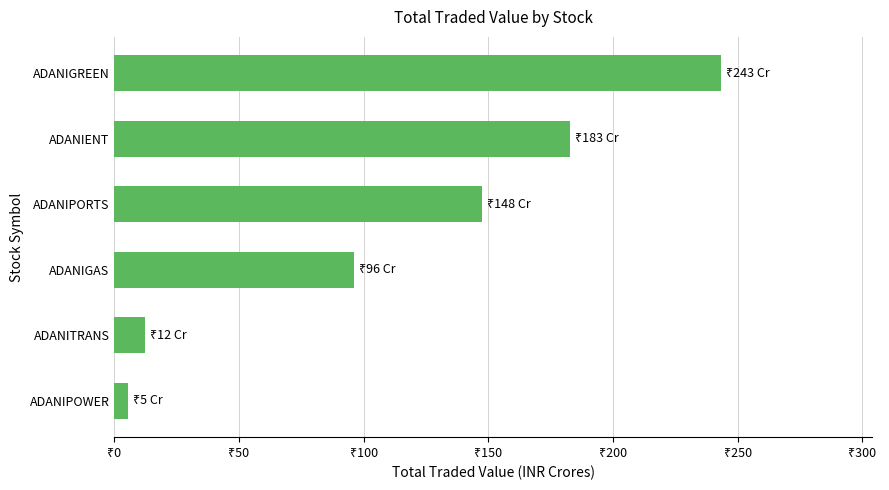

Are the bars horizontal?

Yes